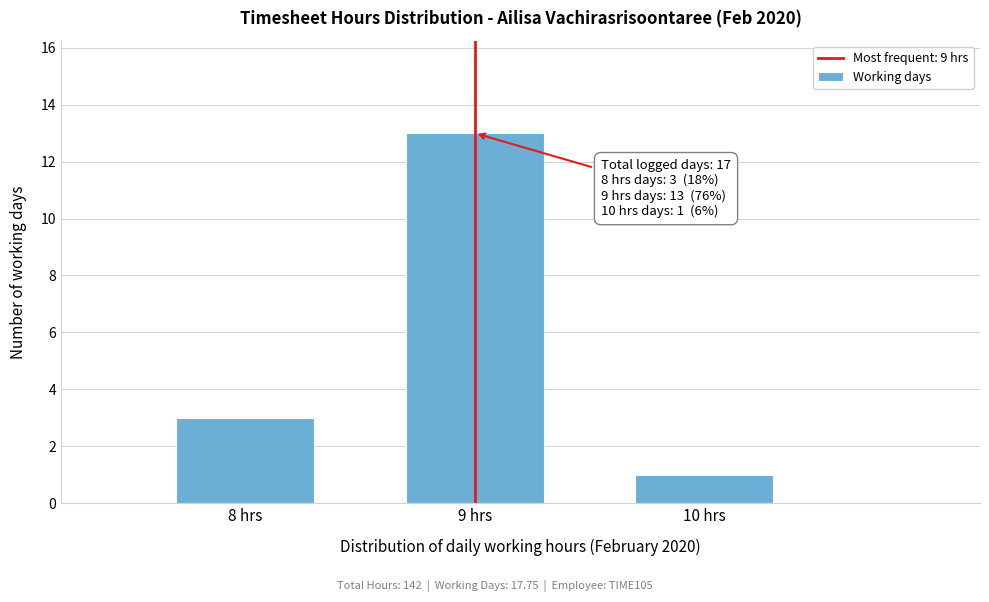

Over which range of the x-axis is the bar tallest?

8.5 to 9.5